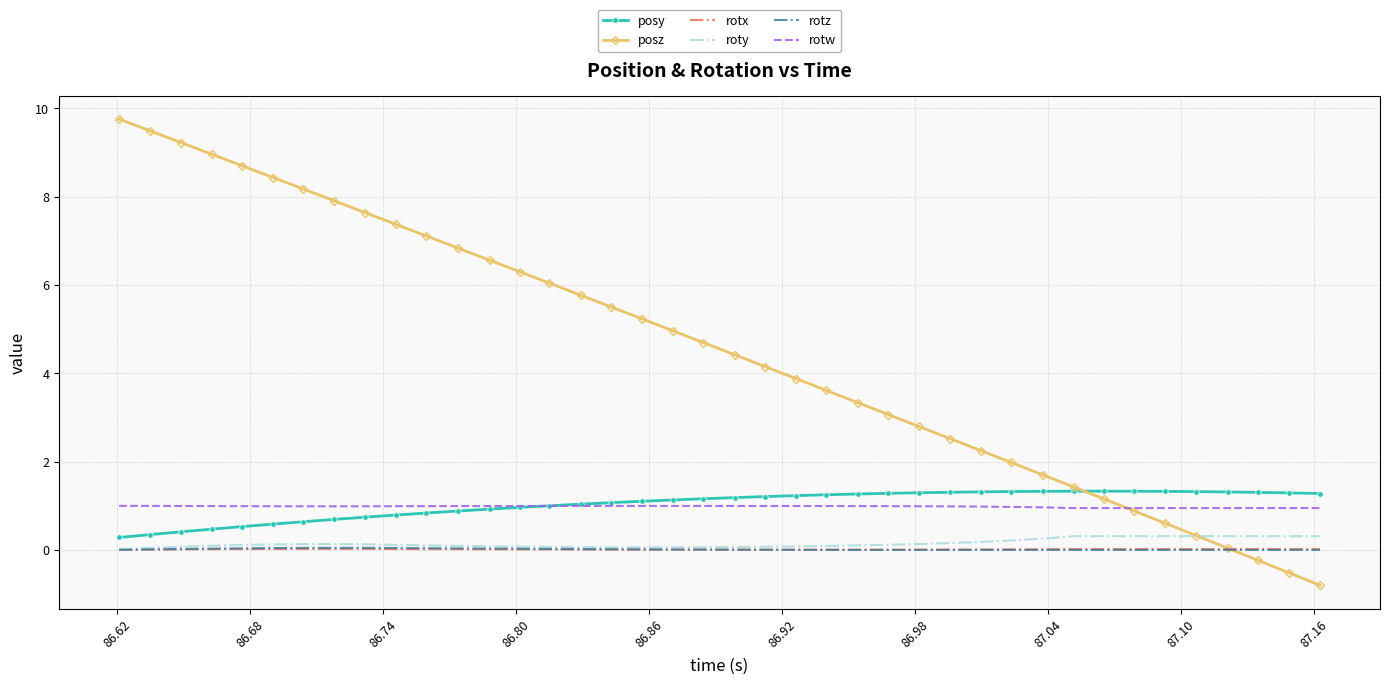

Which series has the widest spread of values?

posz